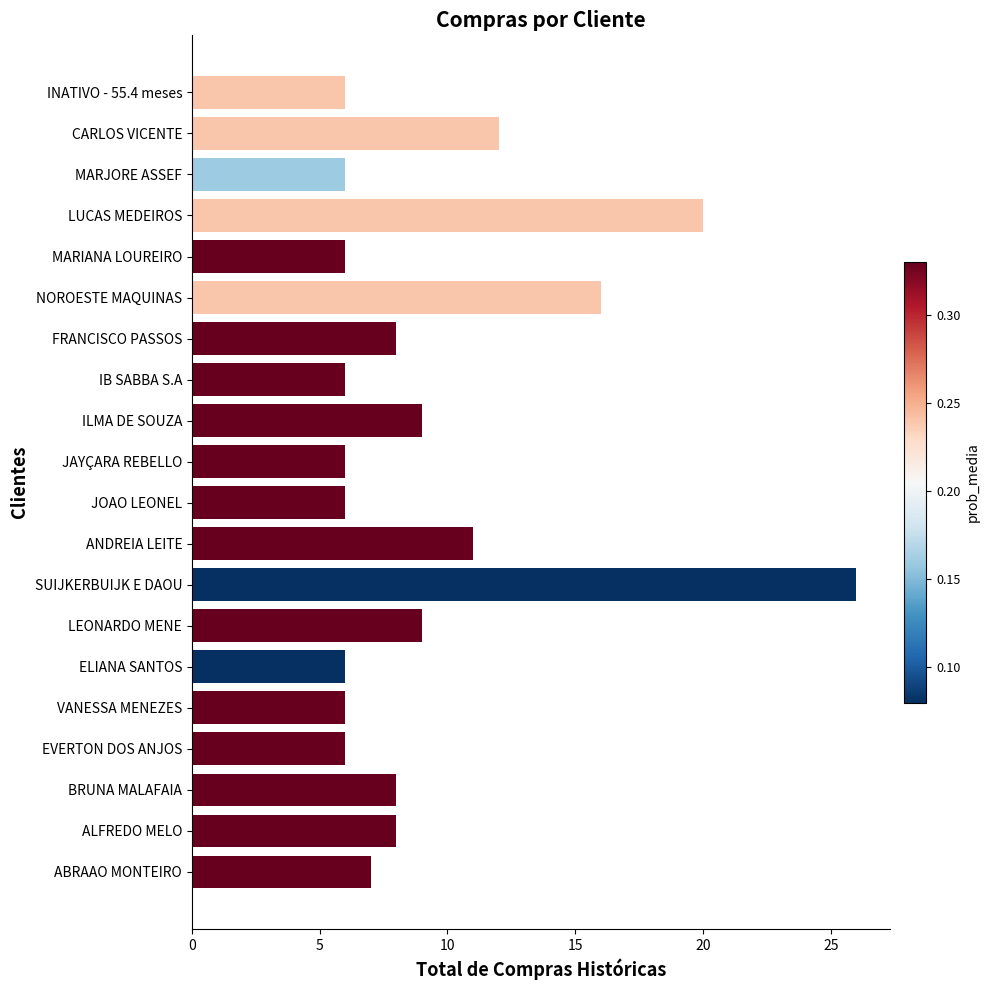

Count the number of data series in this chart.

1